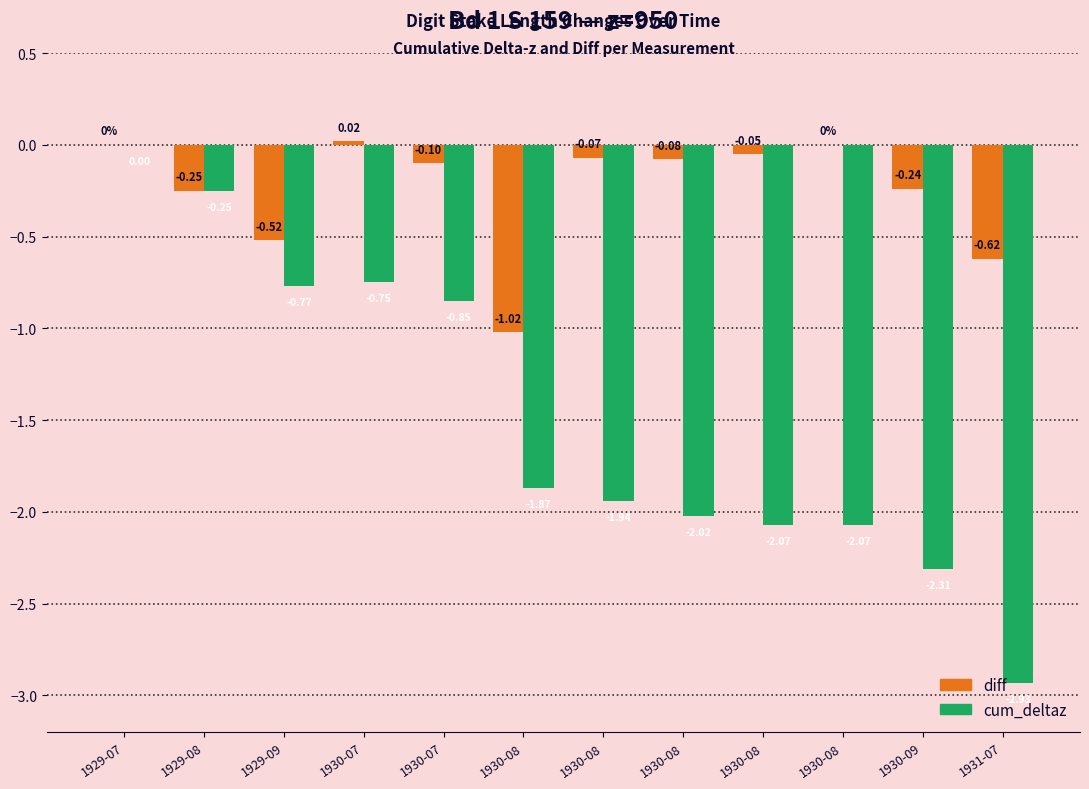

Reading right to left, what are all the values shown in this chart?

diff: 1931-07=-0.6	1930-09=-0.2	1930-08=0.0	1930-08=-0.1	1930-08=-0.1	1930-08=-0.1	1930-08=-1.0	1930-07=-0.1	1930-07=0.0	1929-09=-0.5	1929-08=-0.2	1929-07=0.0
cum_deltaz: 1931-07=-2.9	1930-09=-2.3	1930-08=-2.1	1930-08=-2.1	1930-08=-2.0	1930-08=-1.9	1930-08=-1.9	1930-07=-0.8	1930-07=-0.8	1929-09=-0.8	1929-08=-0.2	1929-07=0.0